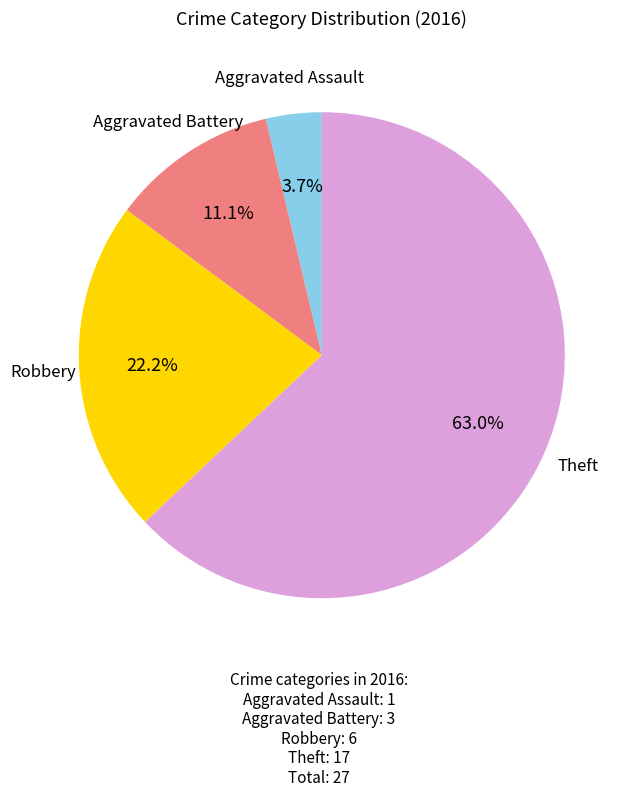

To the nearest percent, what is the average slice percentage?

25%